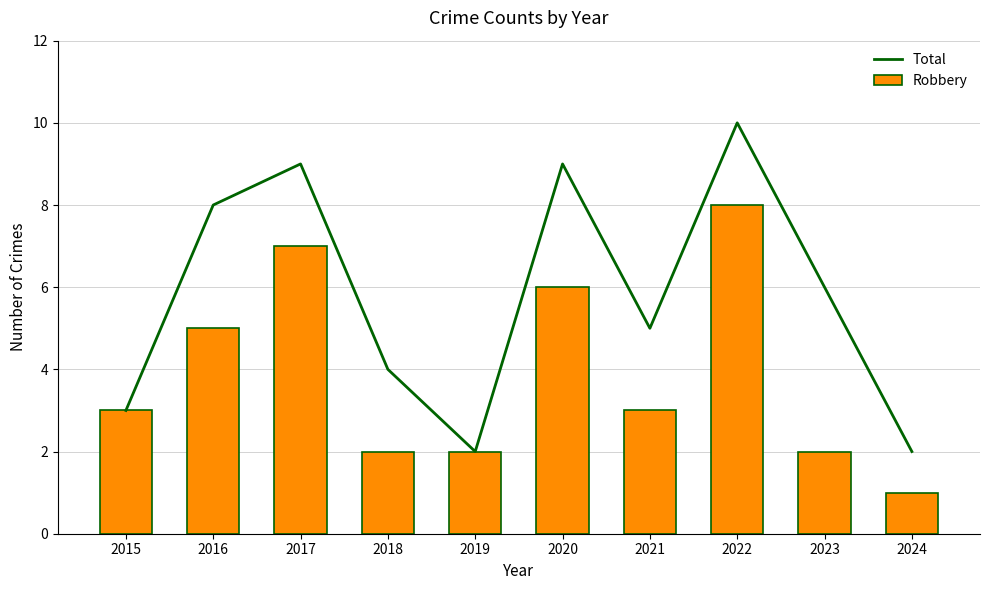

The Robbery series shows 8 at 2022. True or false?

True